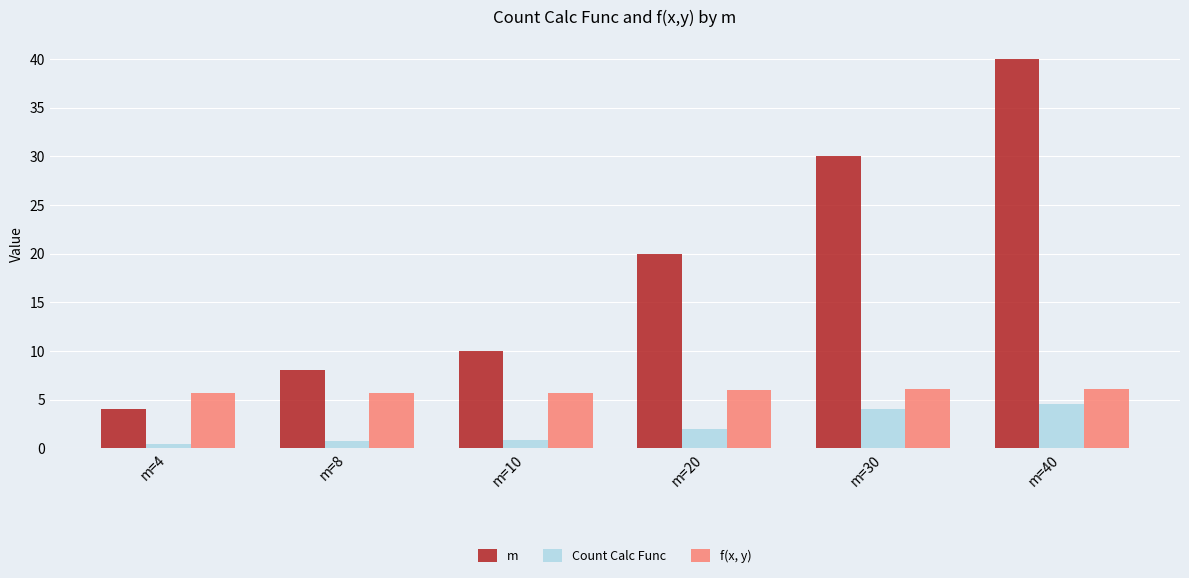

Rank the series at m=40 from lowest to highest value.

Count Calc Func, f(x, y), m